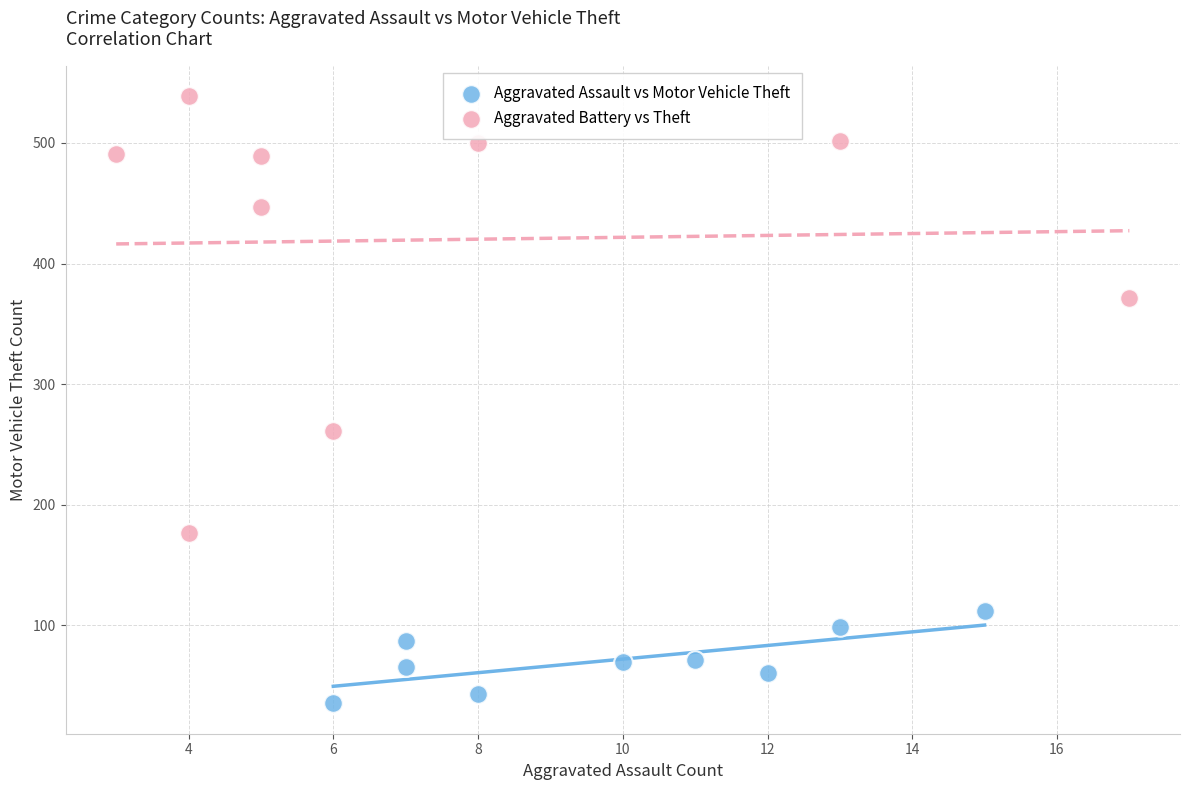

Which series has the largest Y range (max minus min)?

Aggravated Battery vs Theft